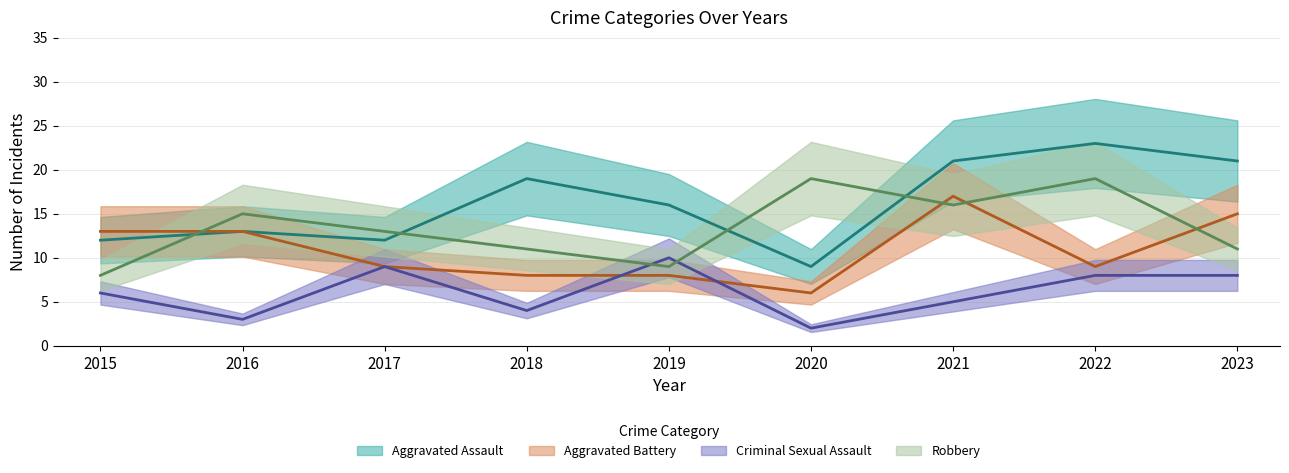

Is the value of Aggravated Assault at 2015 greater than the value of Criminal Sexual Assault at 2018?

Yes